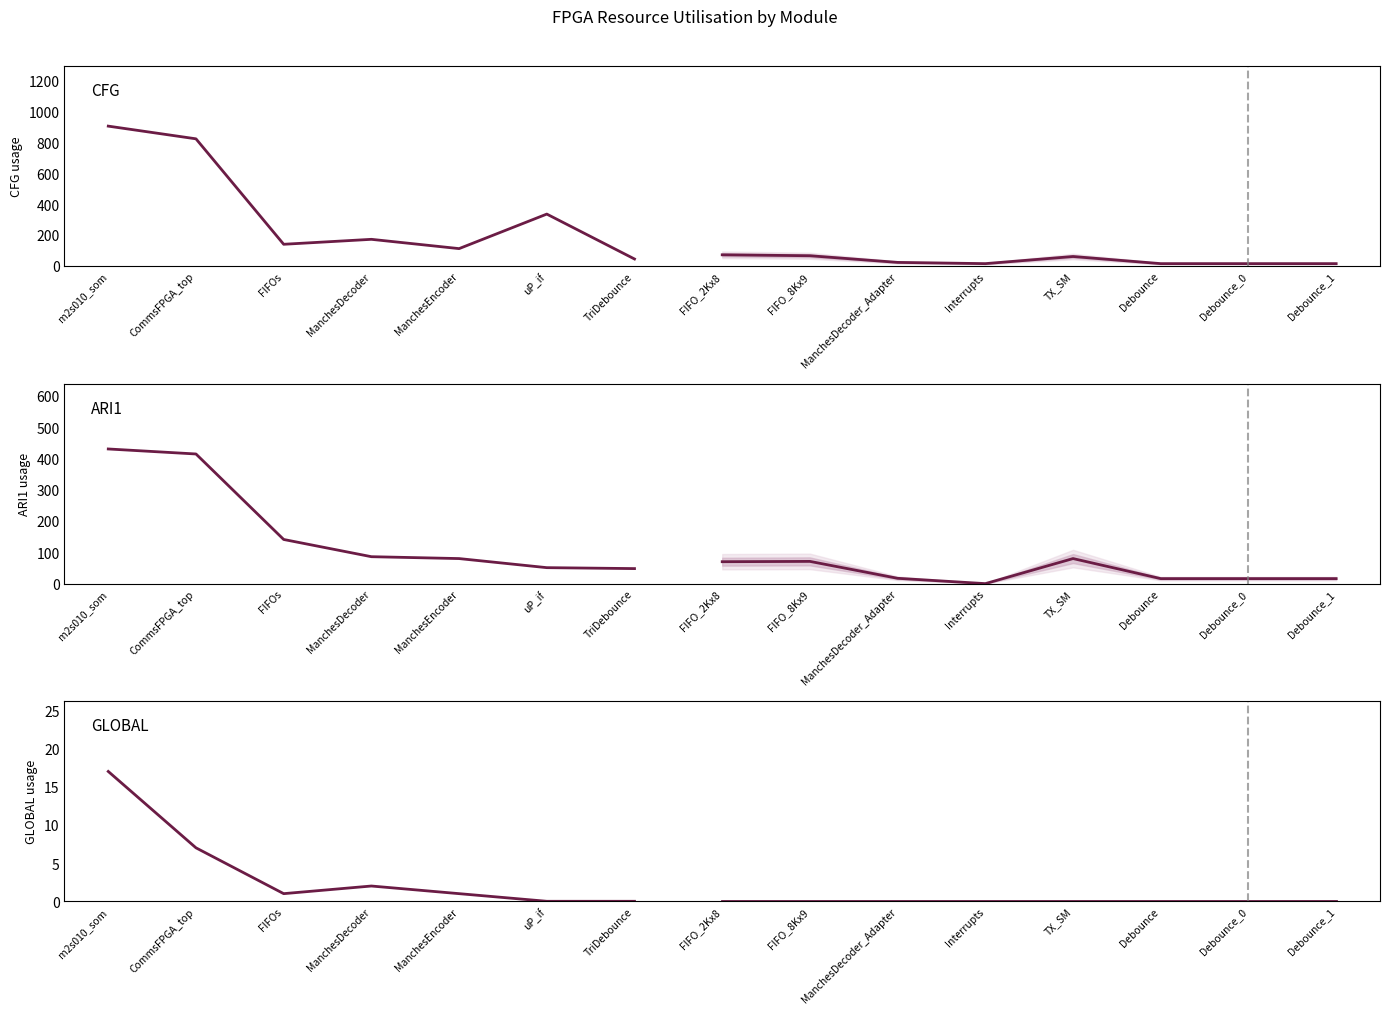

Which label corresponds to the largest value in the chart?

m2s010_som